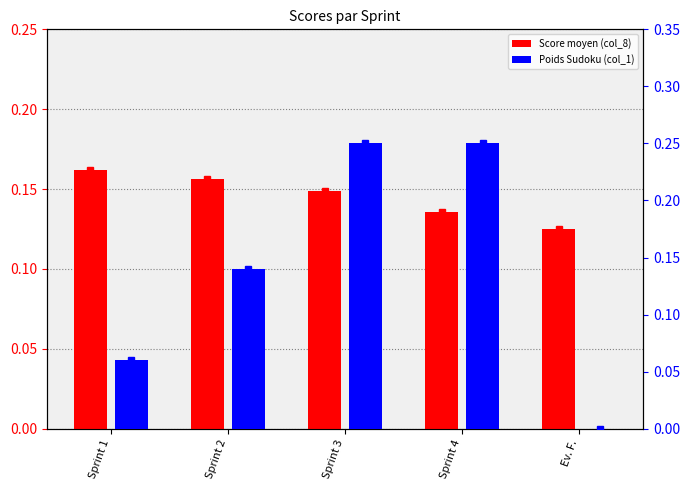

List the series in order of their peak value, lowest first.

Score moyen (col_8), Poids Sudoku (col_1)